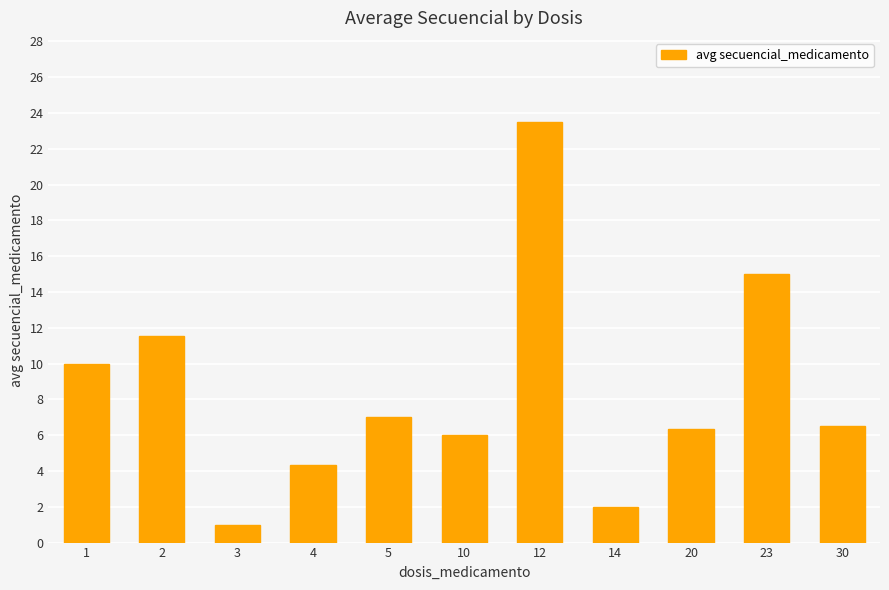

Reading right to left, list all the values displayed in this chart.

30=6.5	23=15.0	20=6.3	14=2.0	12=23.5	10=6.0	5=7.0	4=4.3	3=1.0	2=11.5	1=10.0